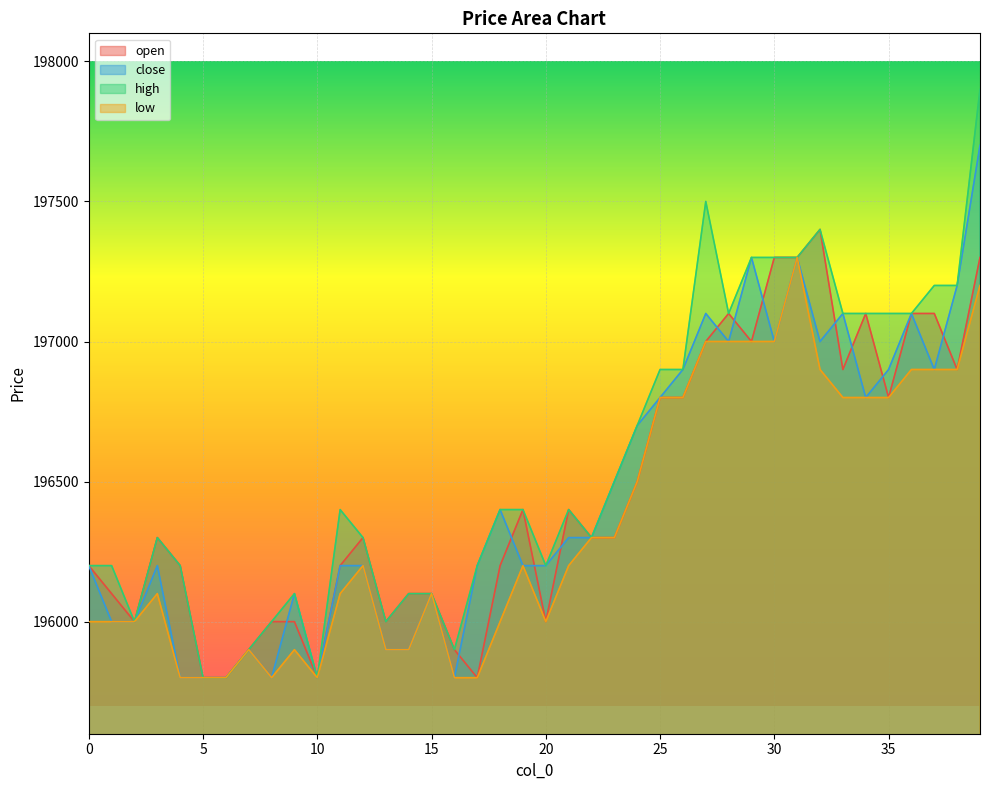

What is the sum of all close values?

7858400